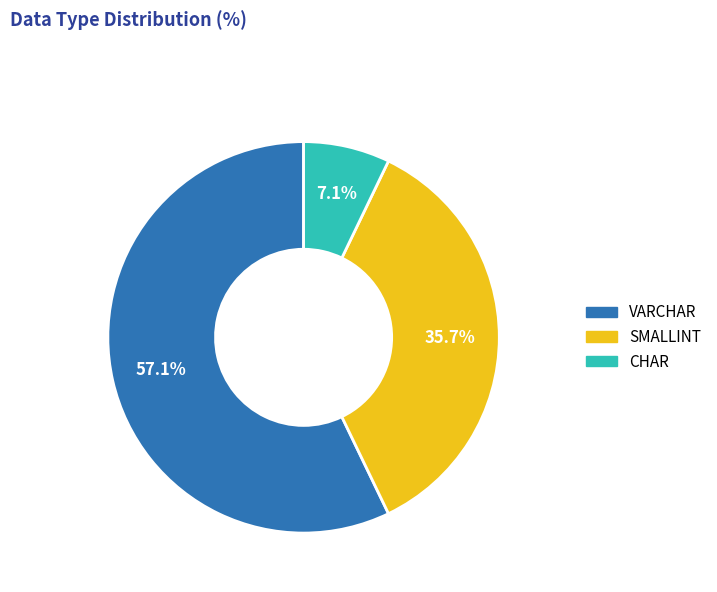

What is the ratio of the value at SMALLINT to the value at CHAR?

5.0